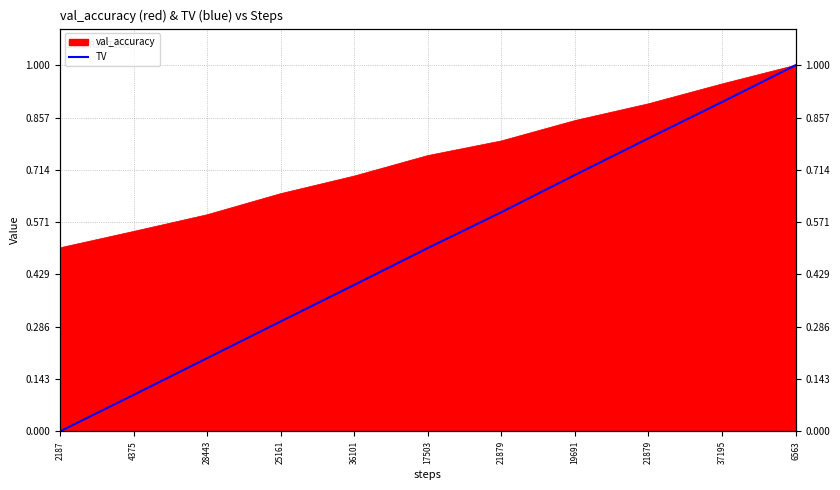

What is the label of the 8th point from the left?

19691